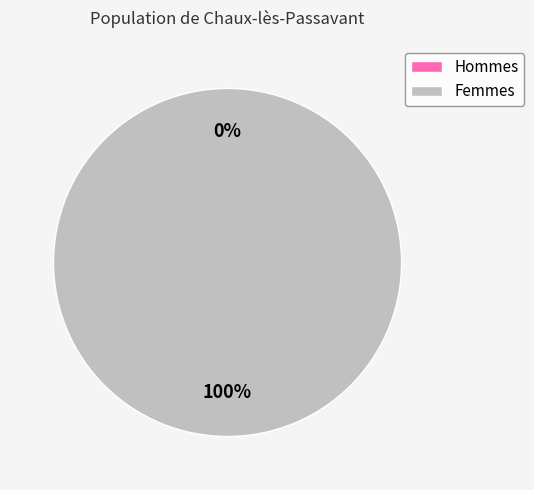

Does any single category account for the majority?

Yes